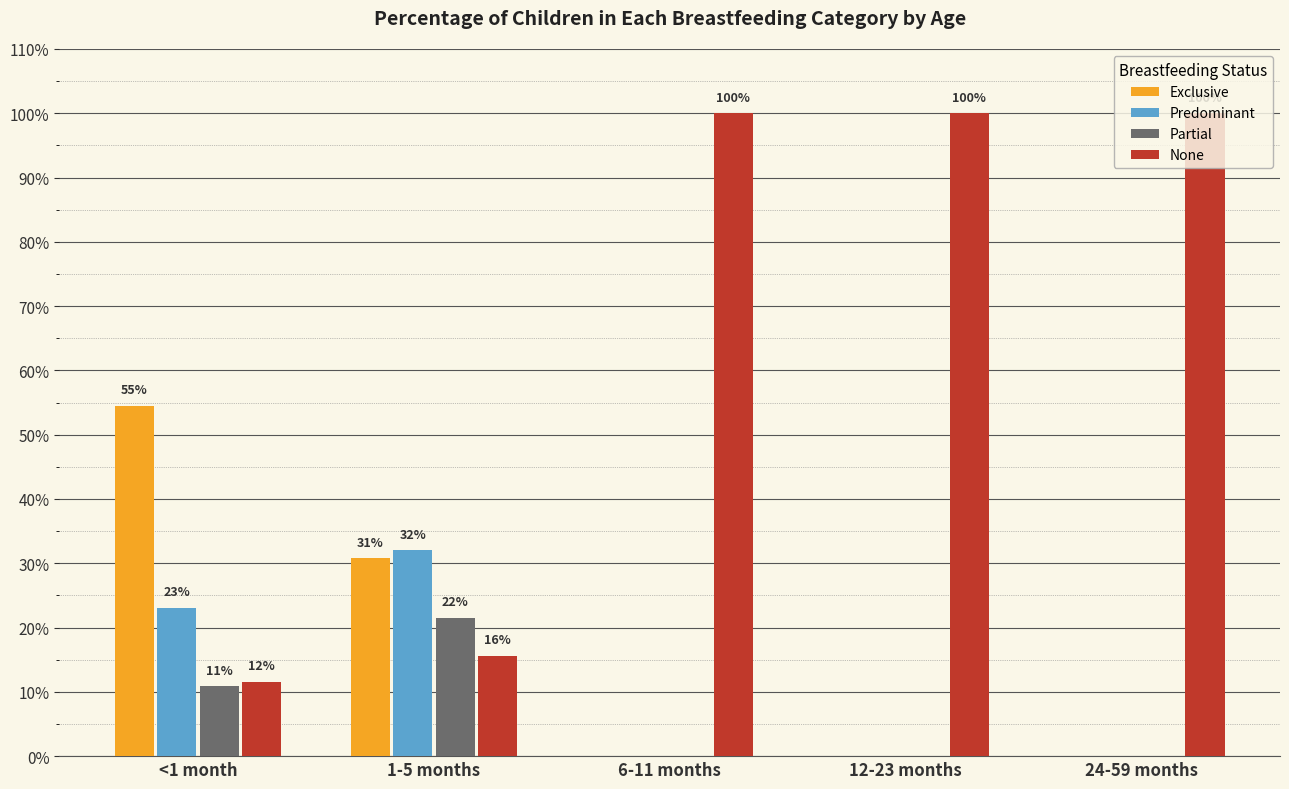

What are all the series names shown in the legend?

Exclusive, Predominant, Partial, None